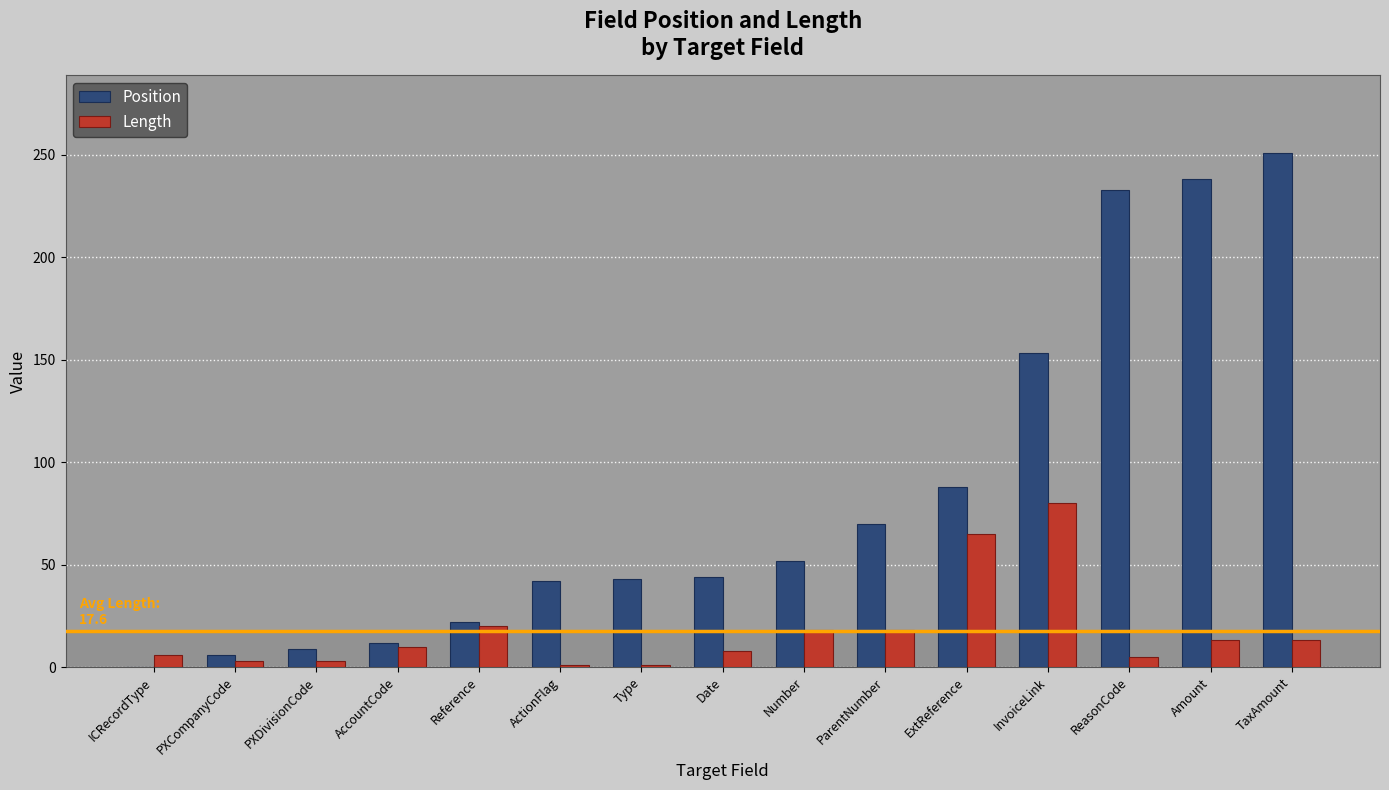

Which series changed the most between AccountCode and ActionFlag?

Position